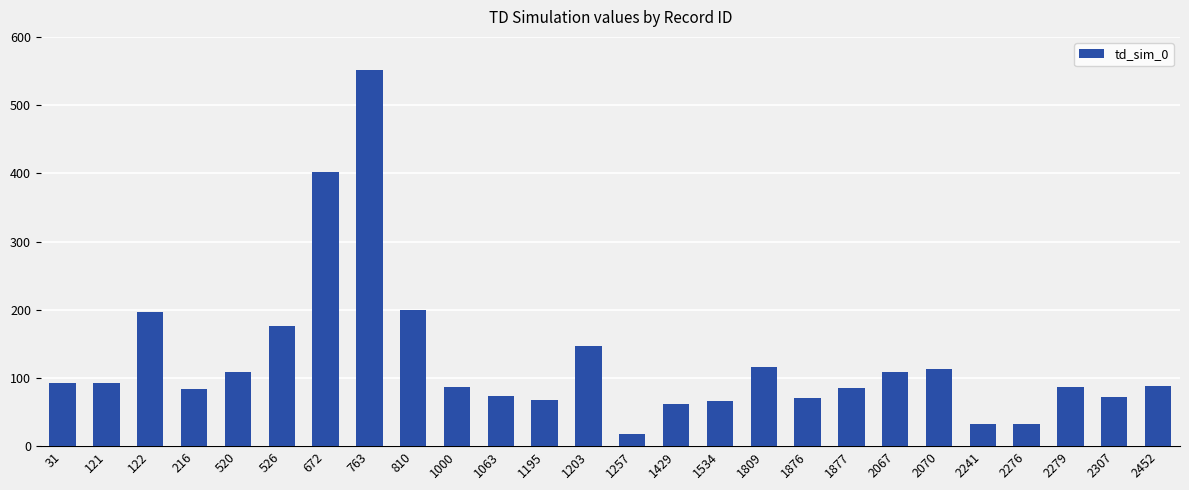

What is the approximate value at 1534?

66